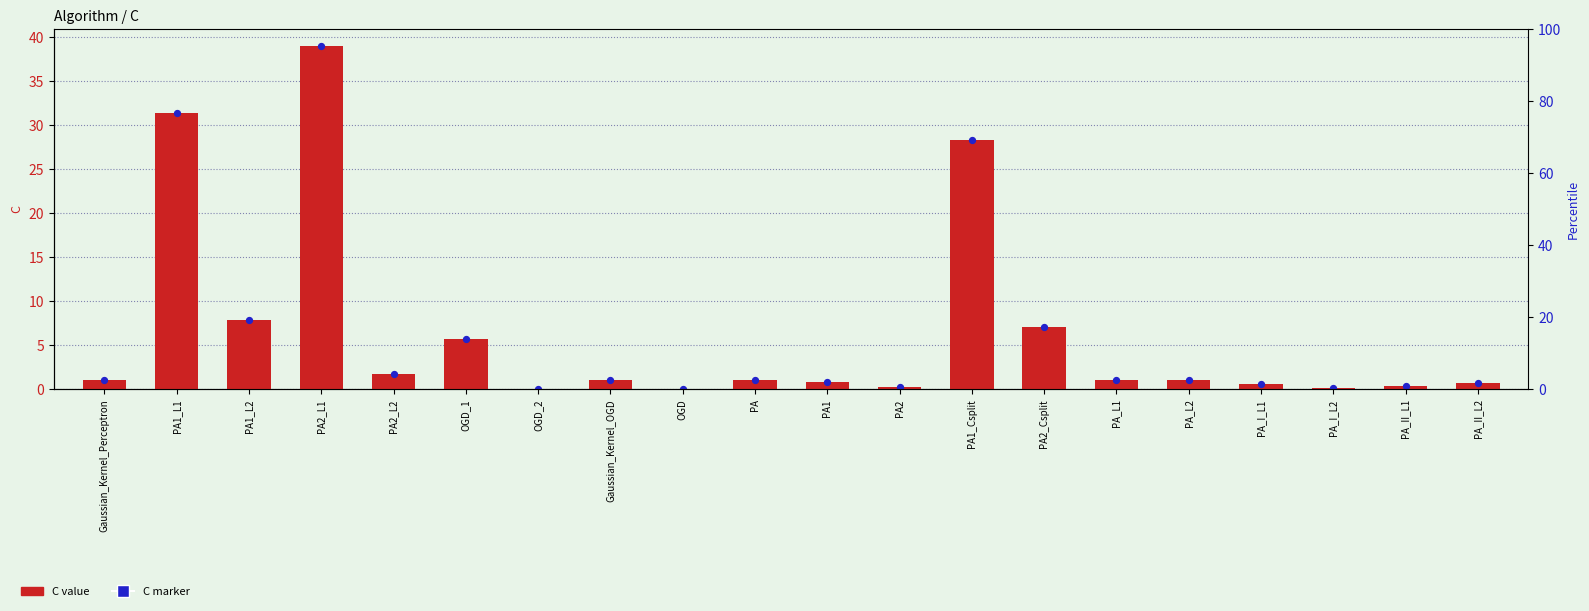

At which category is the sum across all series the highest?

PA2_L1